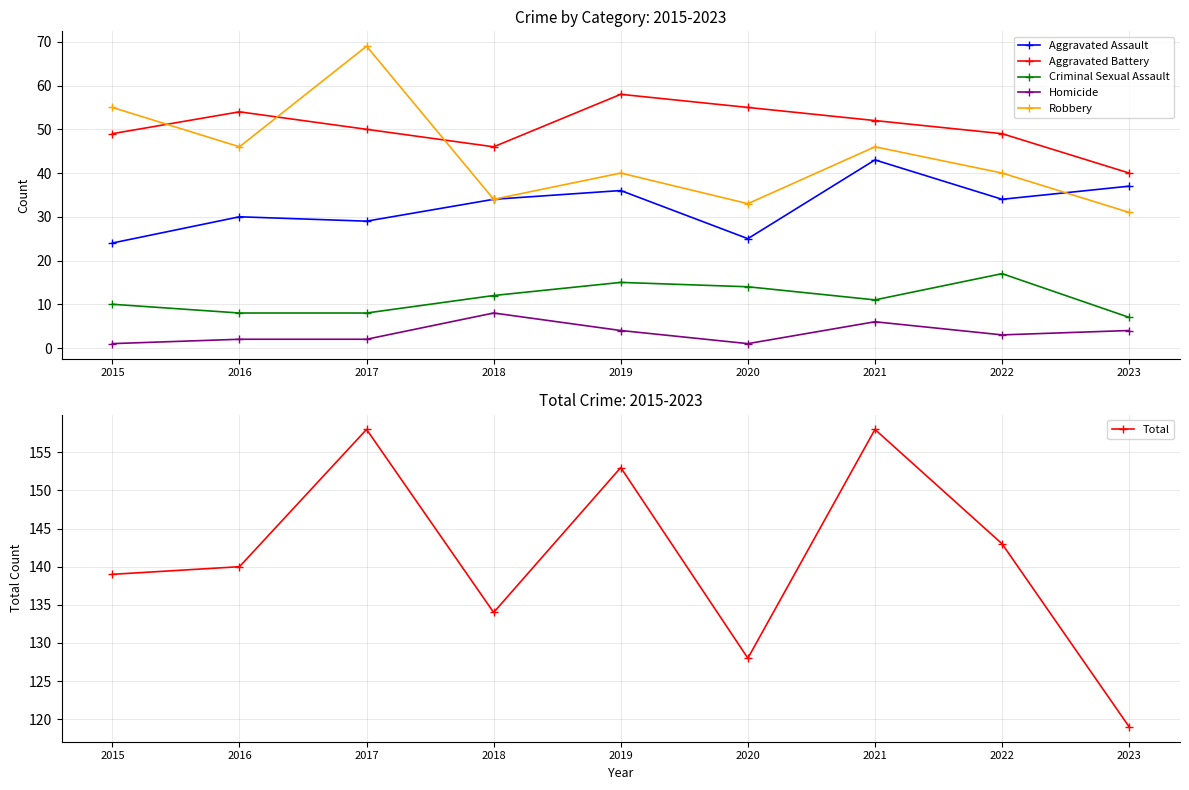

What is the average value of the Homicide series?

3